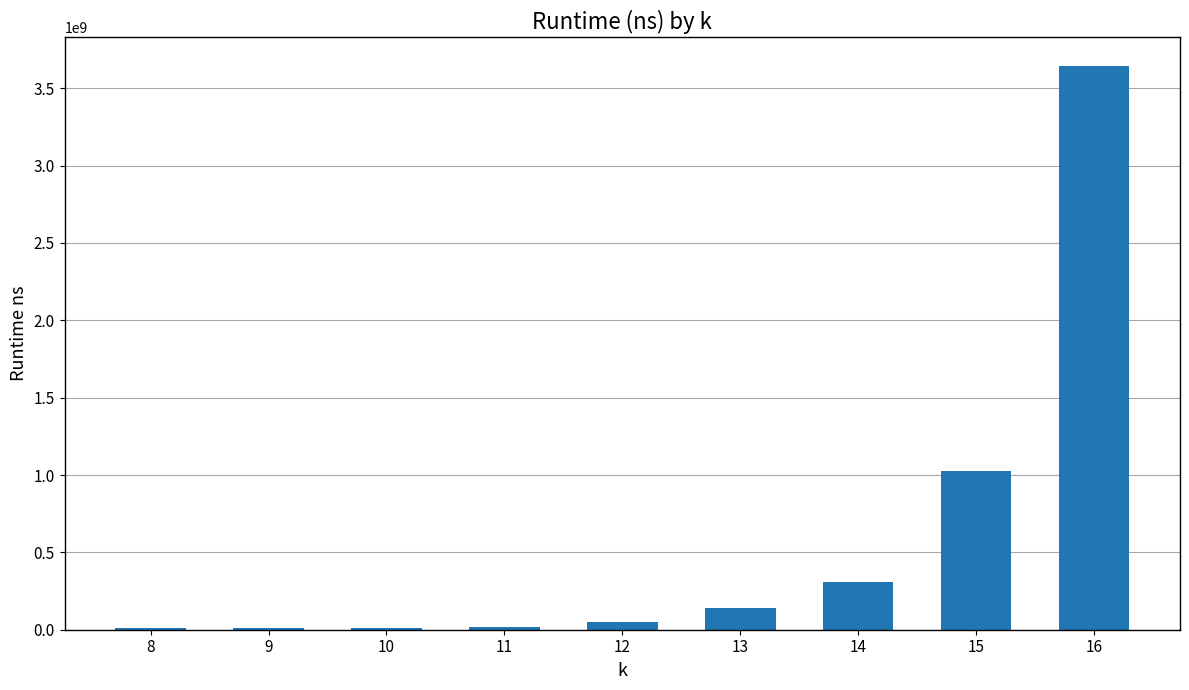

The value at 16 is 6175756858. True or false?

False